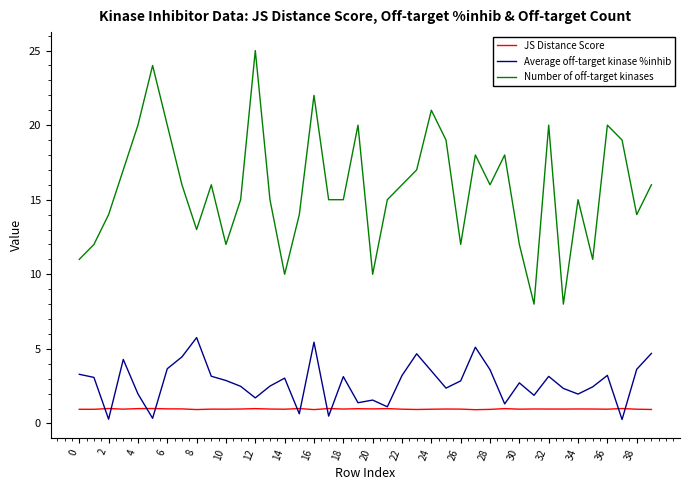

How many categories are shown in the chart?

40